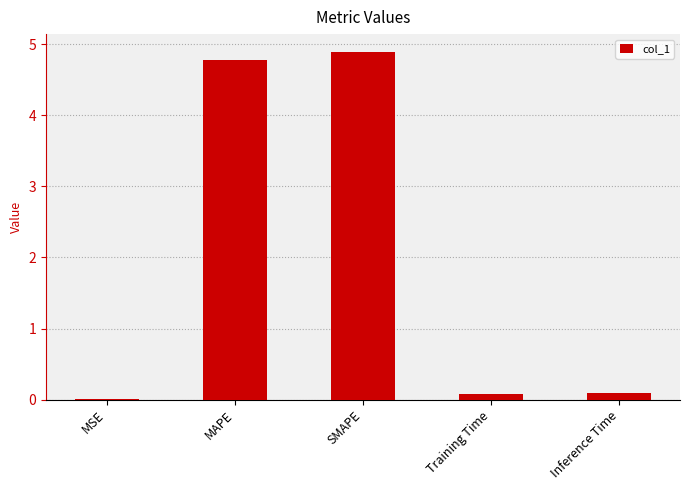

The value at MAPE is 7.3. True or false?

False